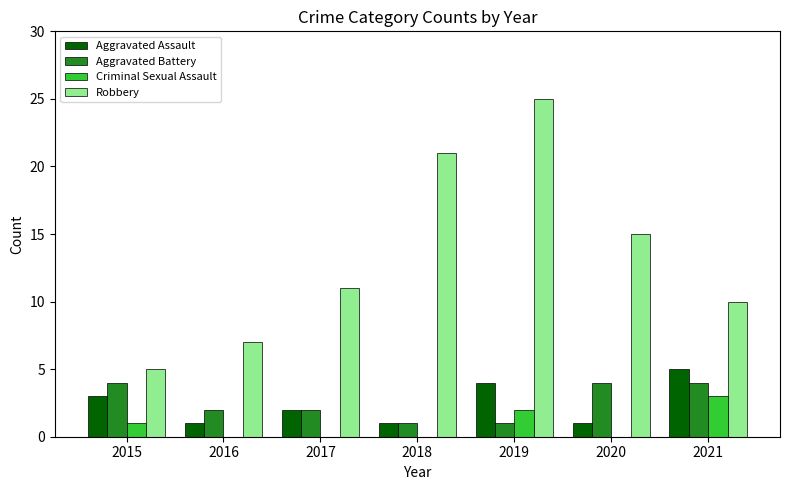

Is it true that Aggravated Battery equals 1 at 2018?

True